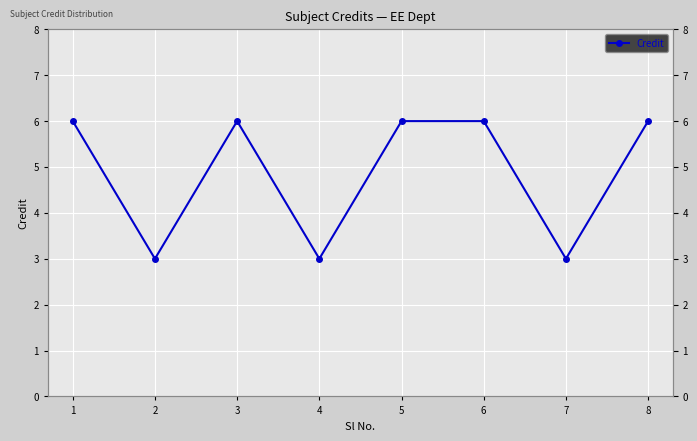

What is the value of the 1st point from the left?

6